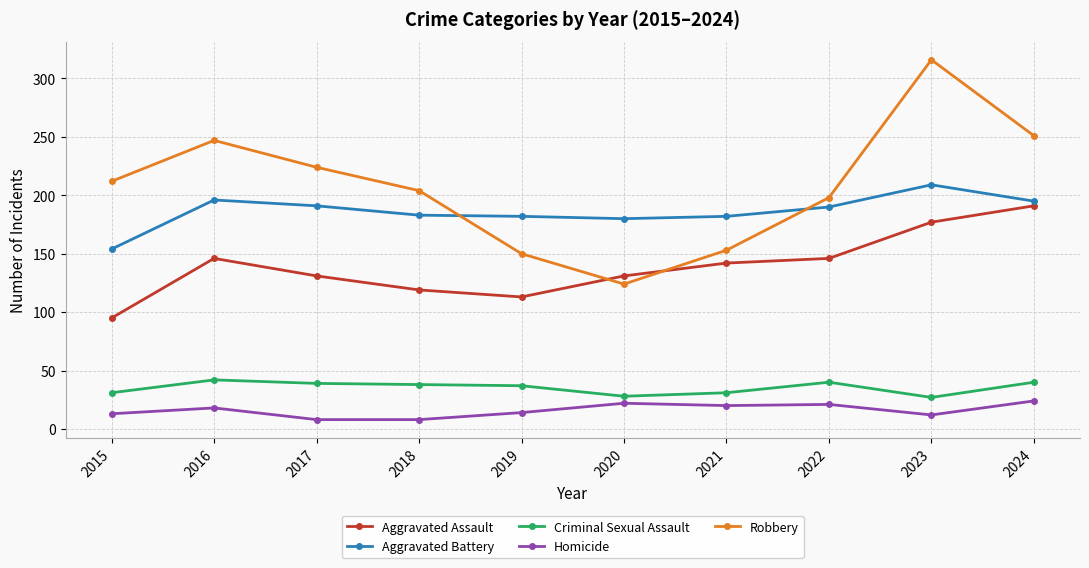

What is the spread (max minus min) of values at 2015?

199